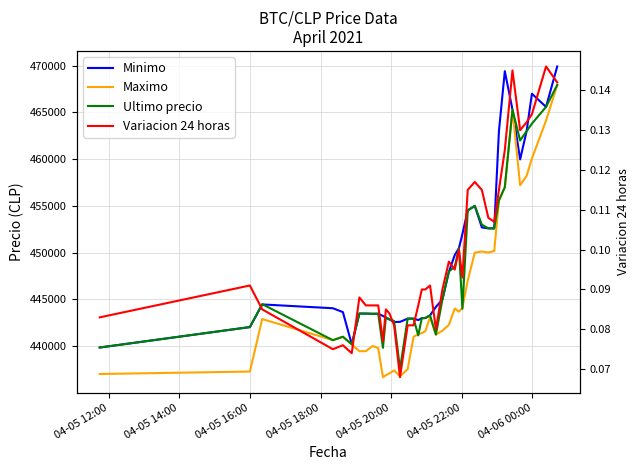

How many interior local valleys does the Ultimo precio series have?

10